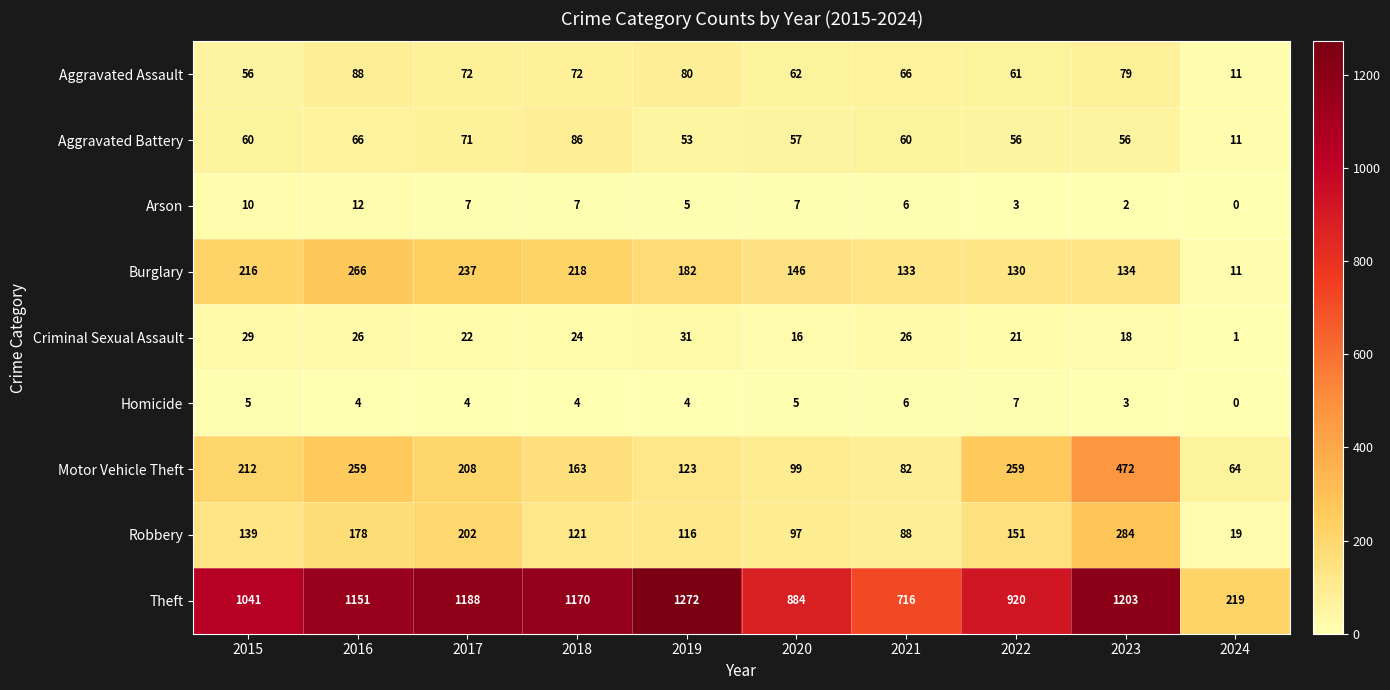

Rank the series by their maximum value, from highest to lowest.

Theft, Motor Vehicle Theft, Robbery, Burglary, Aggravated Assault, Aggravated Battery, Criminal Sexual Assault, Arson, Homicide